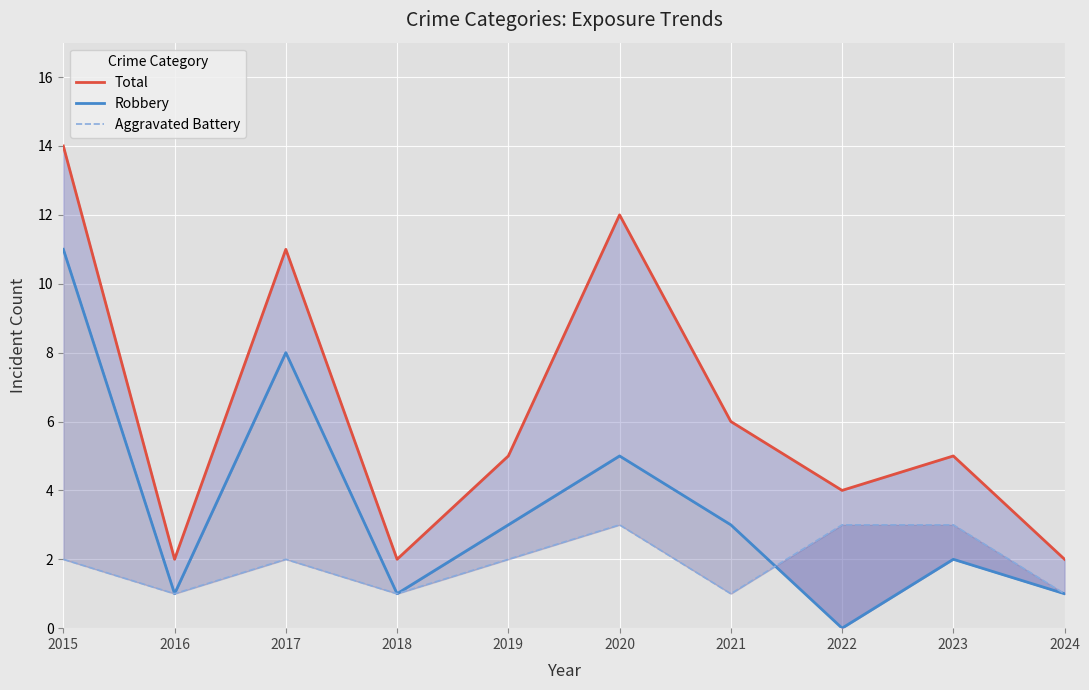

The Robbery series shows 4 at 2019. True or false?

False